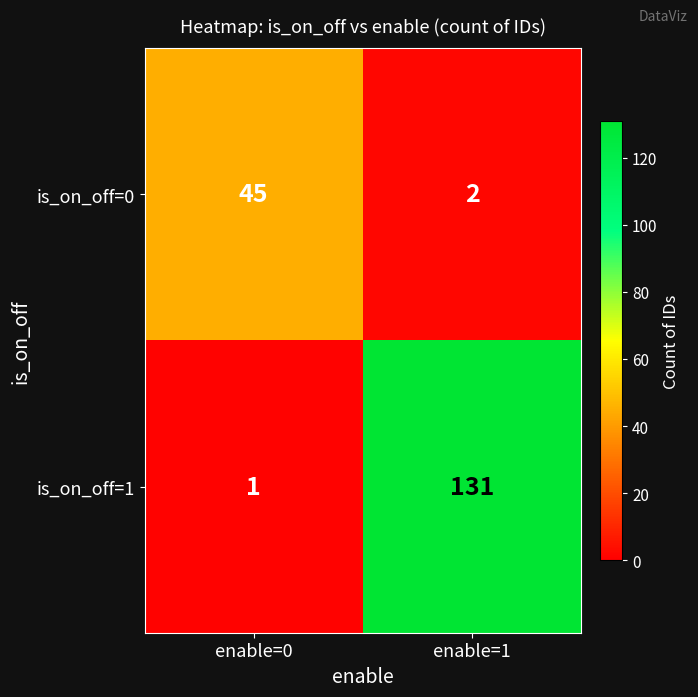

Which series has the widest spread of values?

is_on_off=1